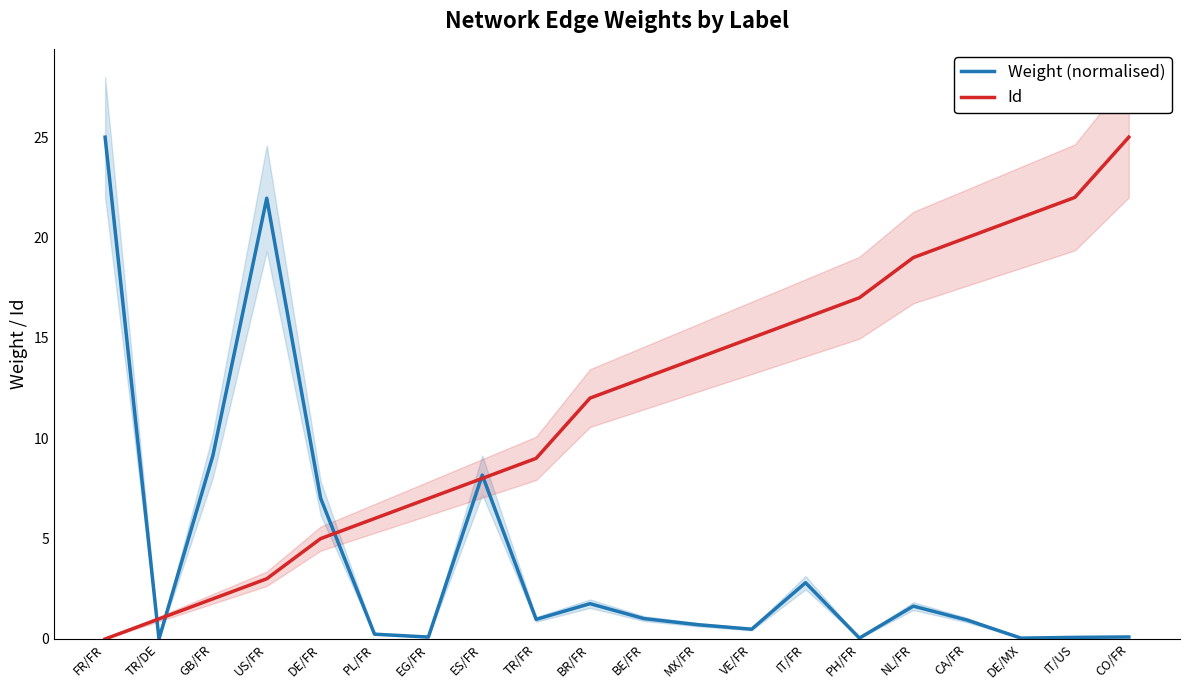

Which series has the largest range (max minus min)?

Id